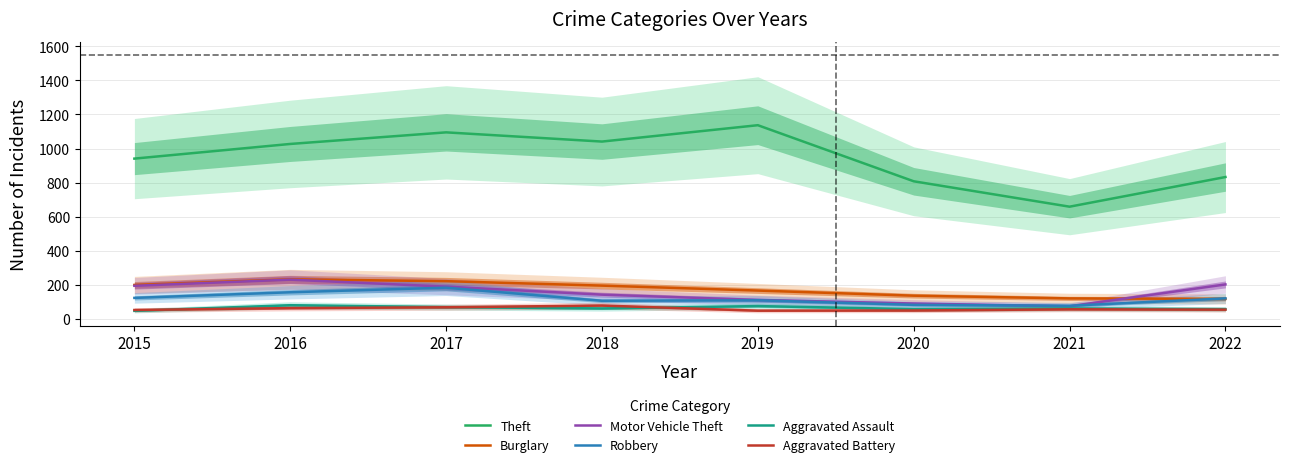

What are all the series names shown in the legend?

Theft, Burglary, Motor Vehicle Theft, Robbery, Aggravated Assault, Aggravated Battery